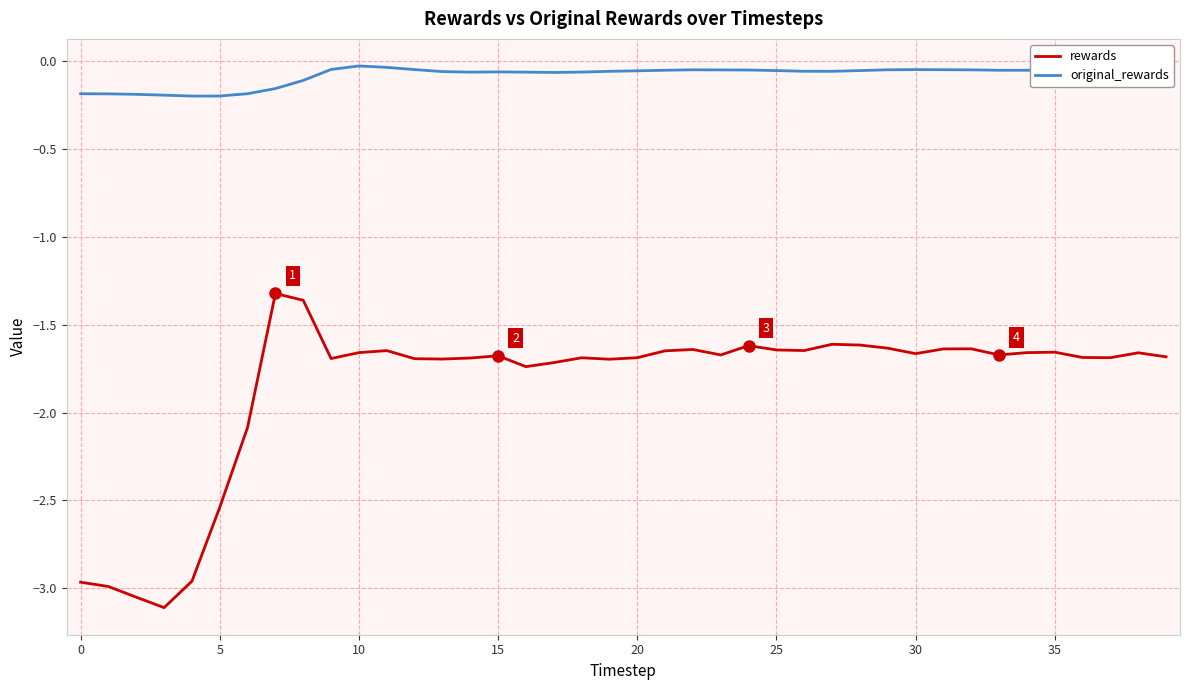

True or false: original_rewards and rewards cross at least once.

False